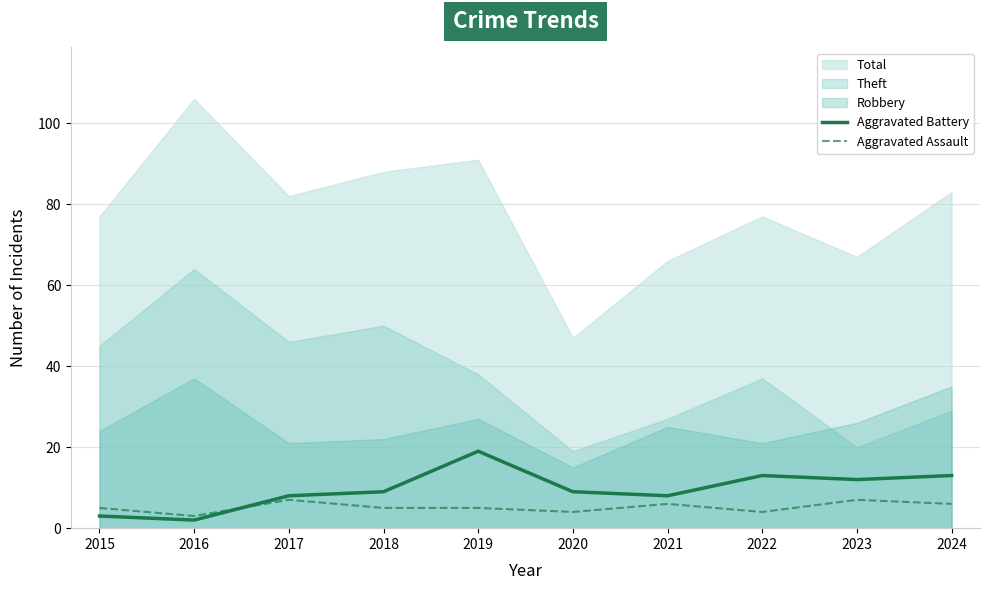

Which label corresponds to the smallest value in the chart?

2016